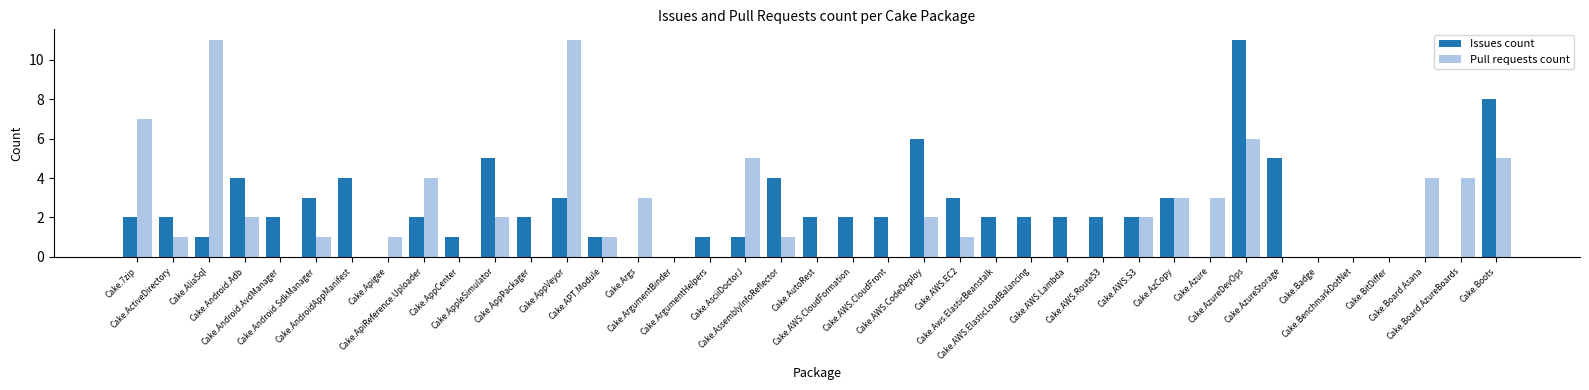

Count the number of data series in this chart.

2